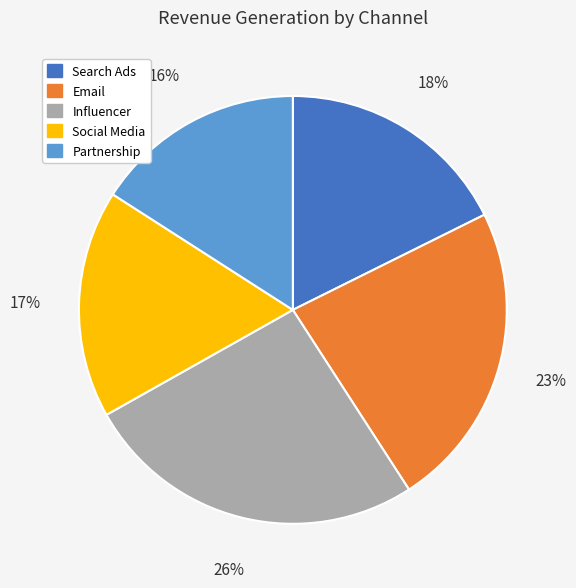

The Influencer slice represents 41% of the pie. True or false?

False